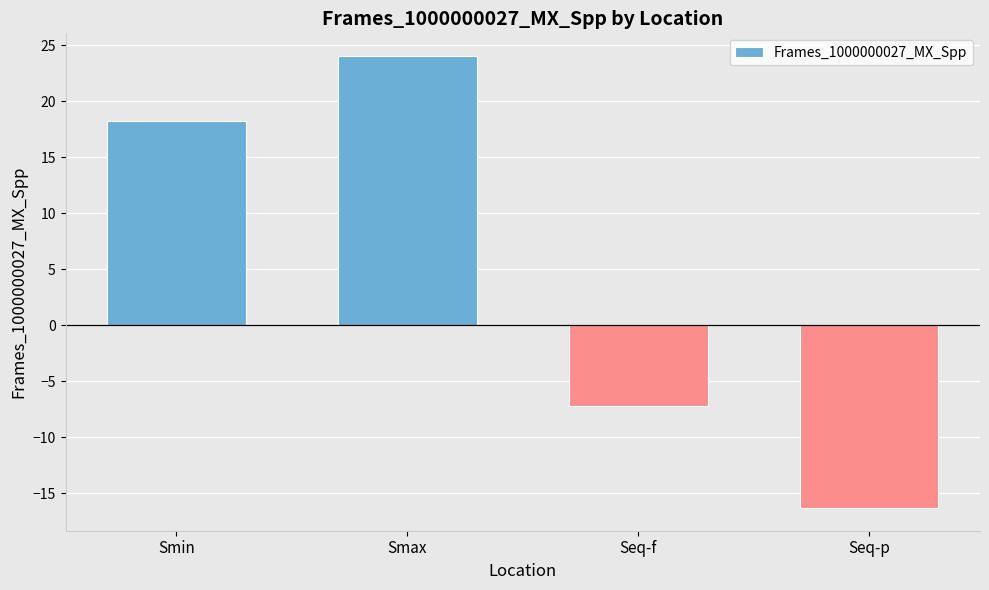

Where is the data nearest to the value 3?

Seq-f